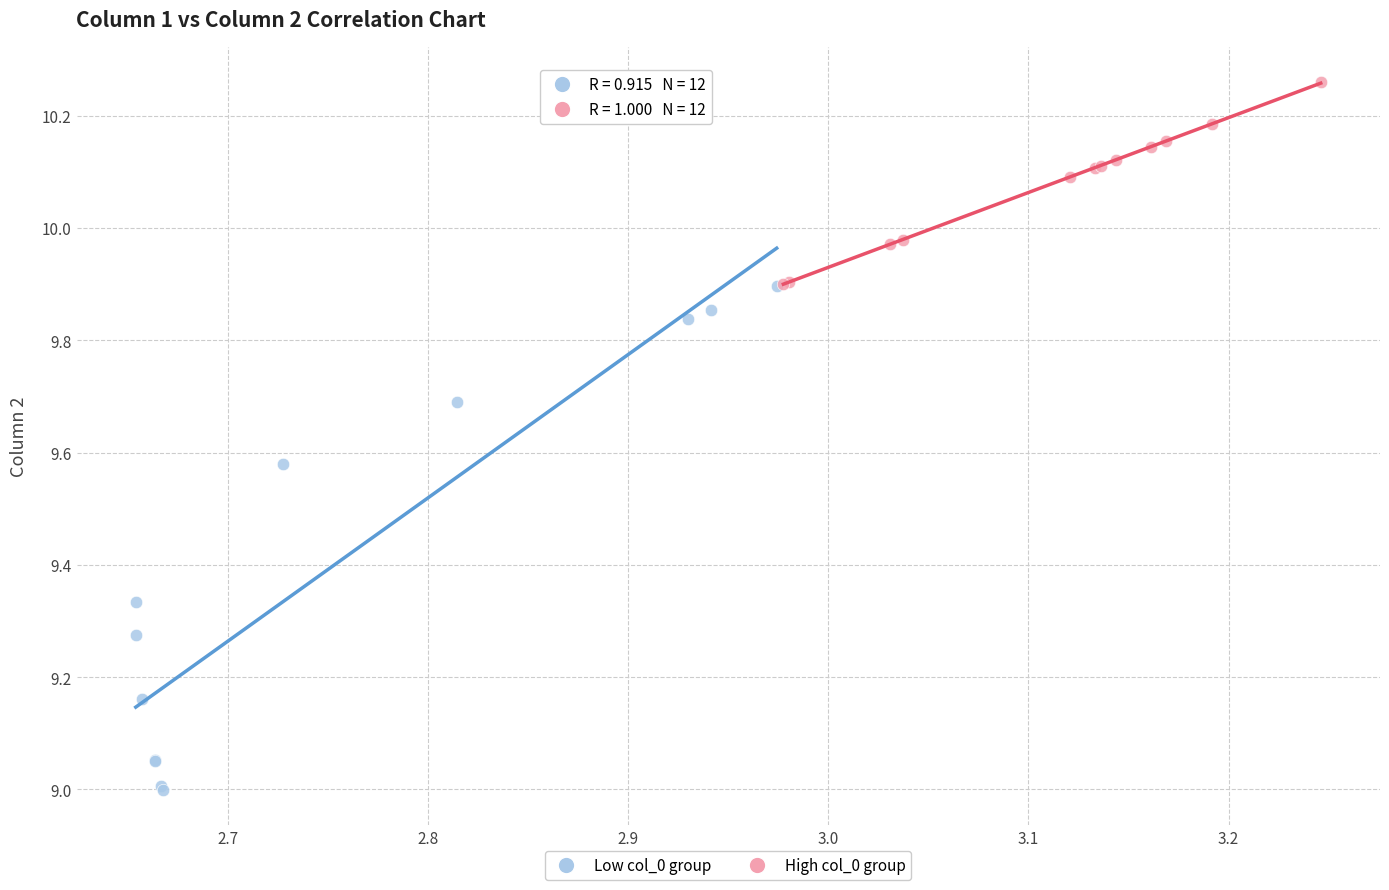

Which series contains the highest Y value?

High col_0 group